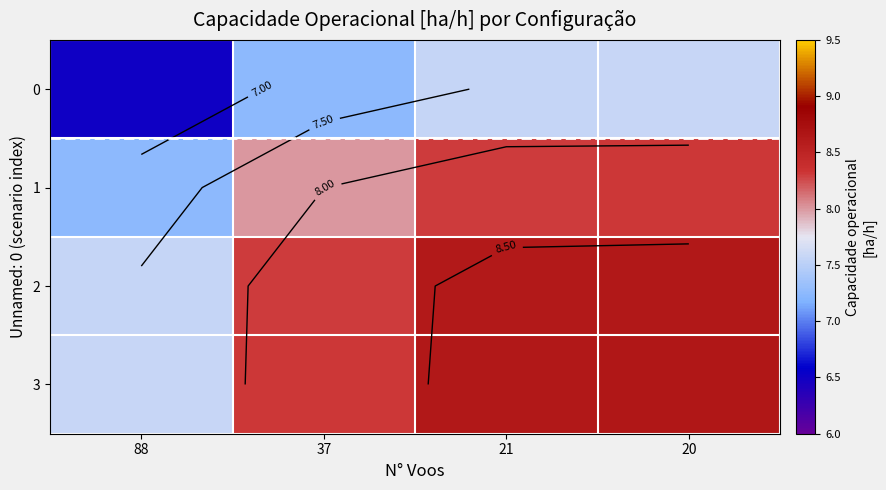

What is the difference between the second highest and second lowest values in the 3 series?

0.3